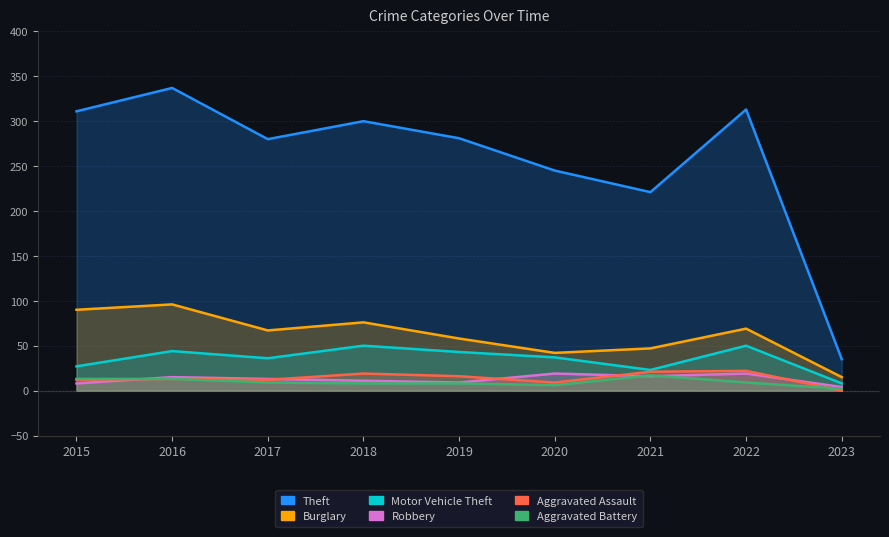

True or false: Theft and Burglary intersect in this chart.

False